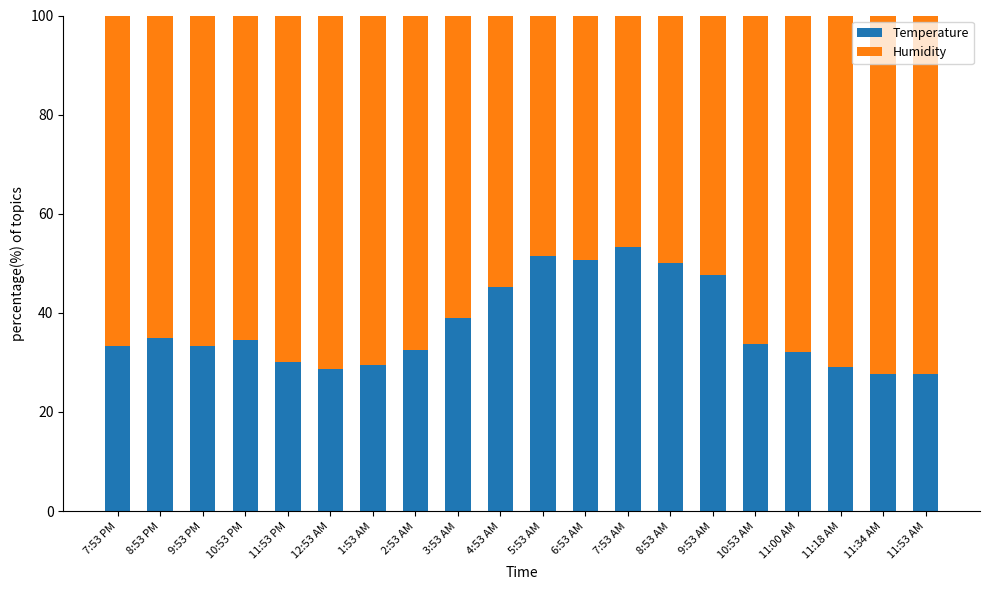

What is the value of the Temperature bar at the 3rd from the left?

33.3